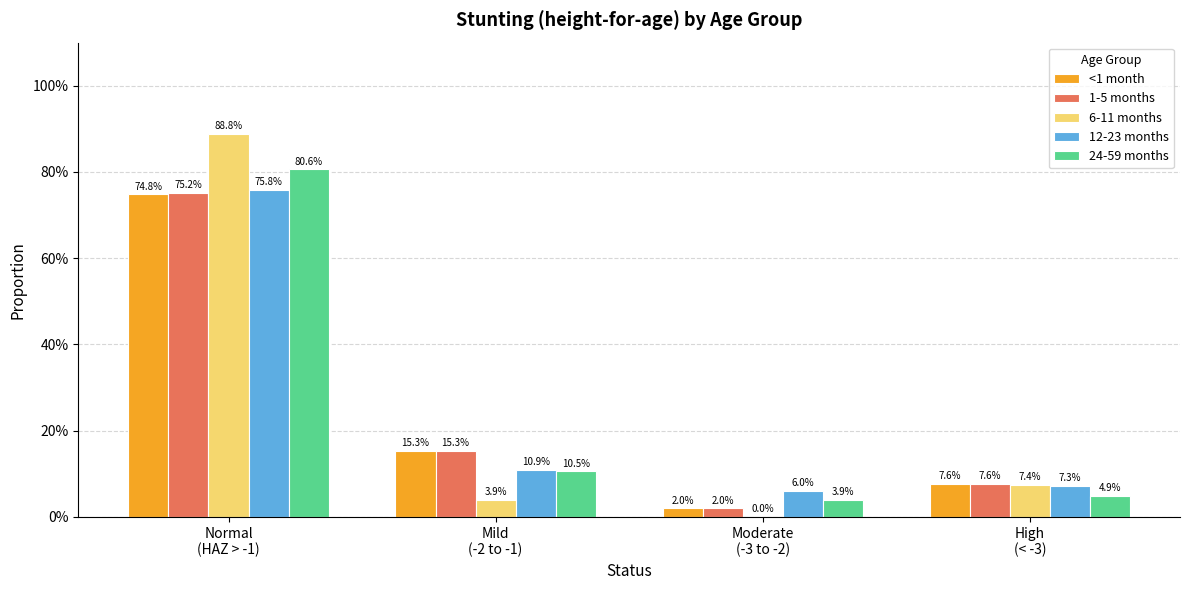

Are the bars grouped side by side (vs. stacked)?

Yes